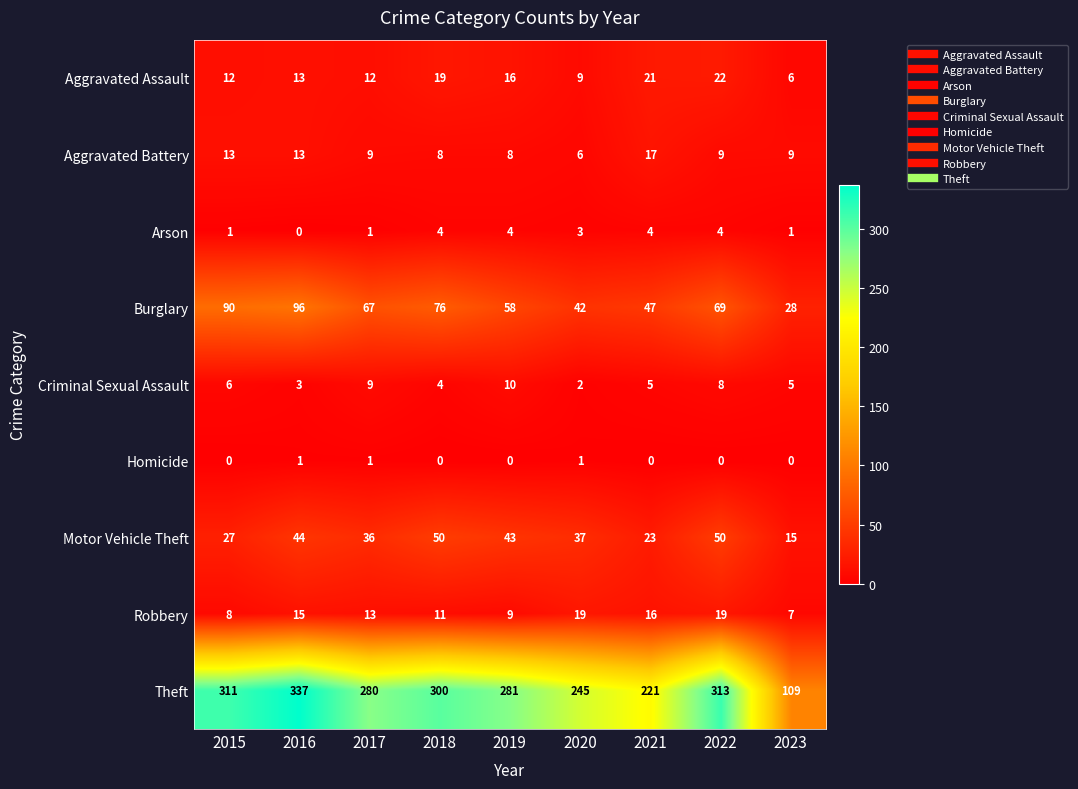

Rank the series by their maximum value, from lowest to highest.

Homicide, Arson, Criminal Sexual Assault, Aggravated Battery, Robbery, Aggravated Assault, Motor Vehicle Theft, Burglary, Theft